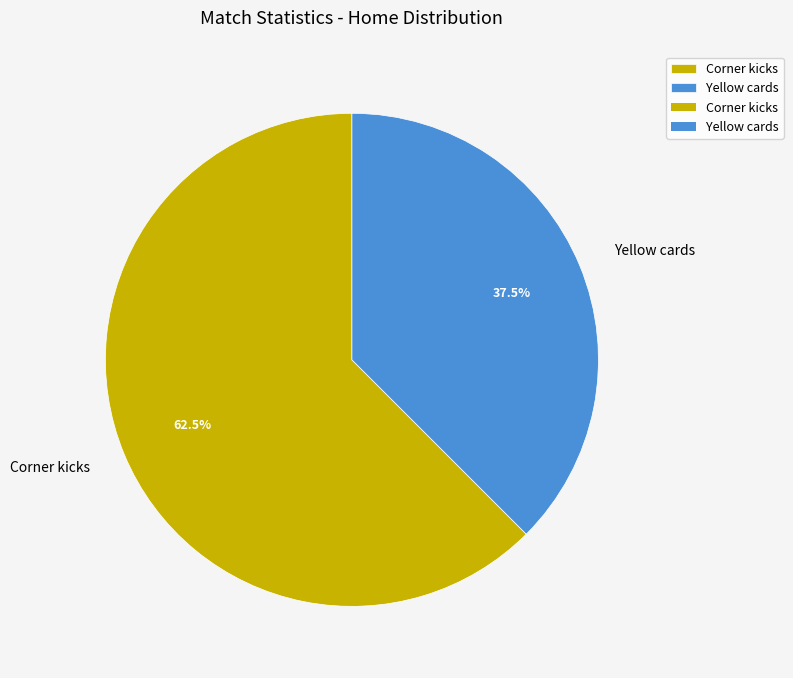

Which has a higher value, Yellow cards or Corner kicks?

Corner kicks